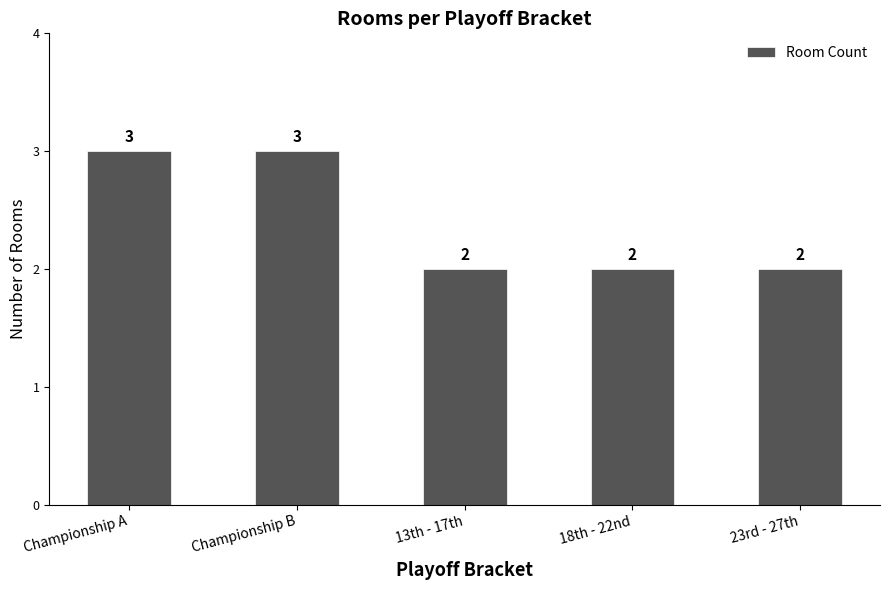

What is the change in value from Championship B to 18th - 22nd?

-1